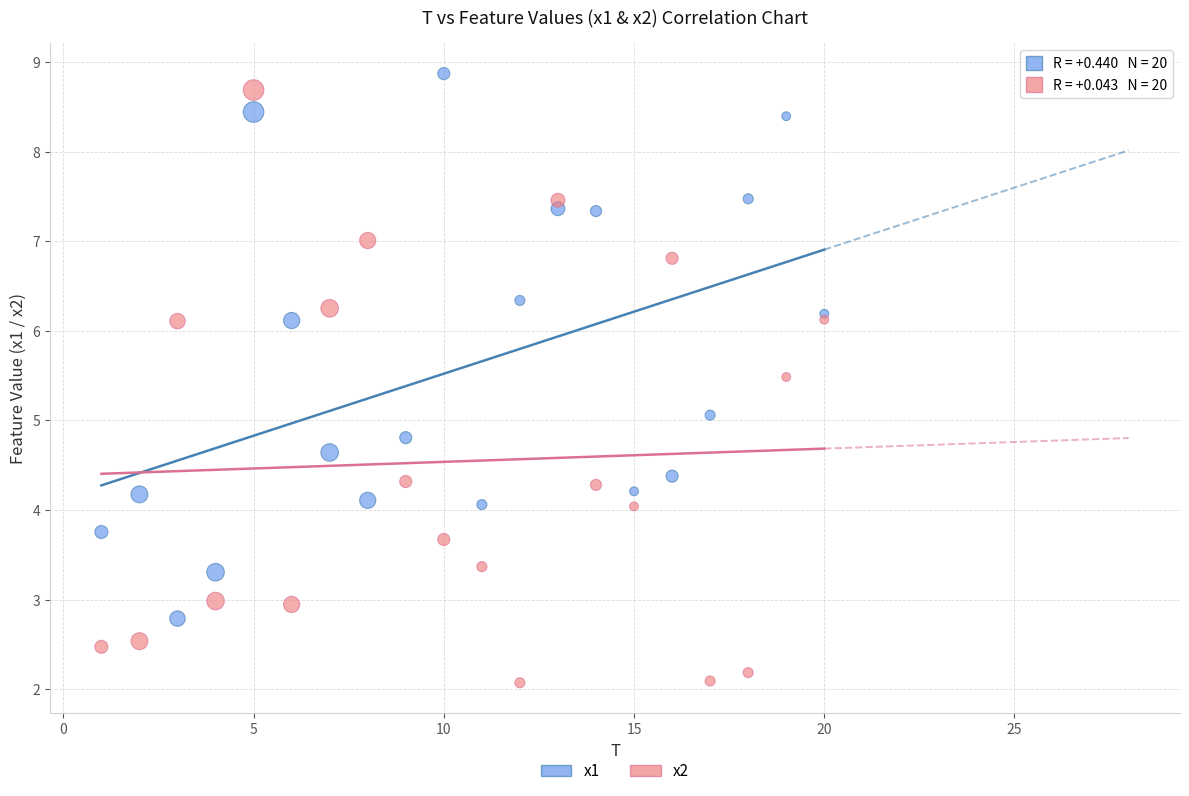

Which series contains the lowest Y value?

x2